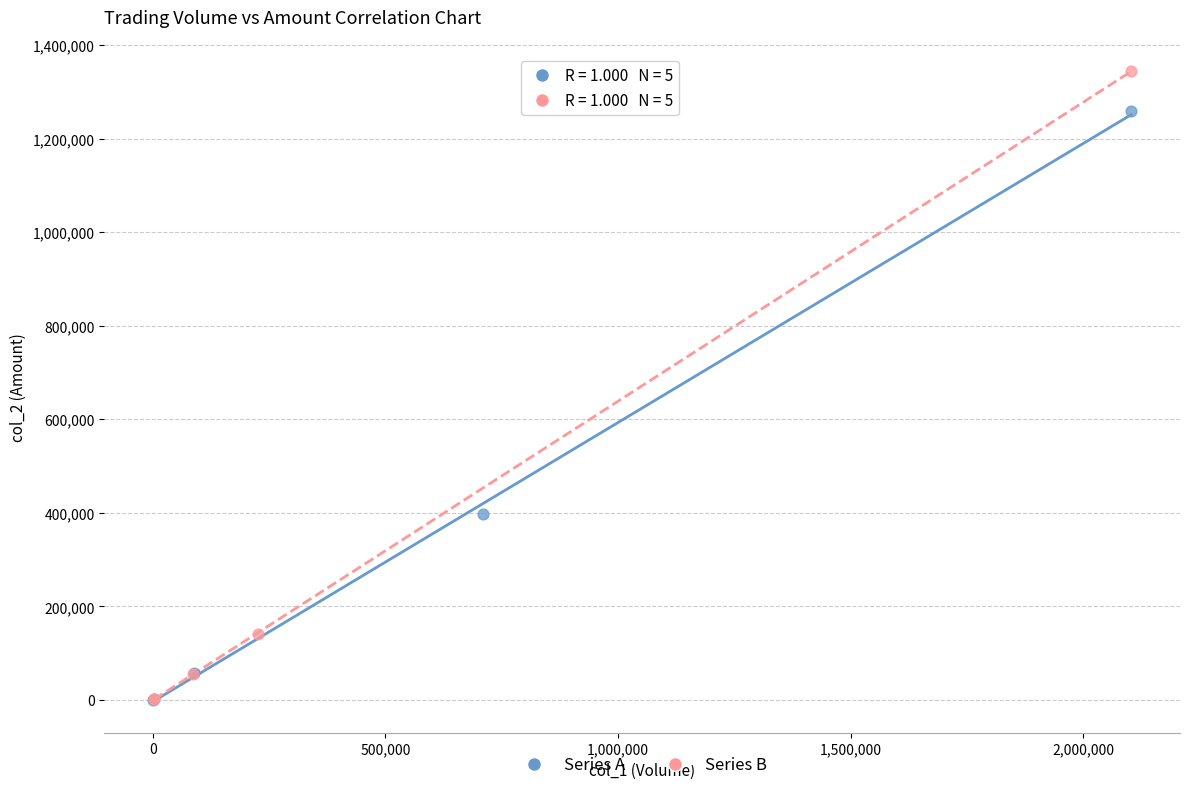

What are all the series names shown in the legend?

Series A, Series B